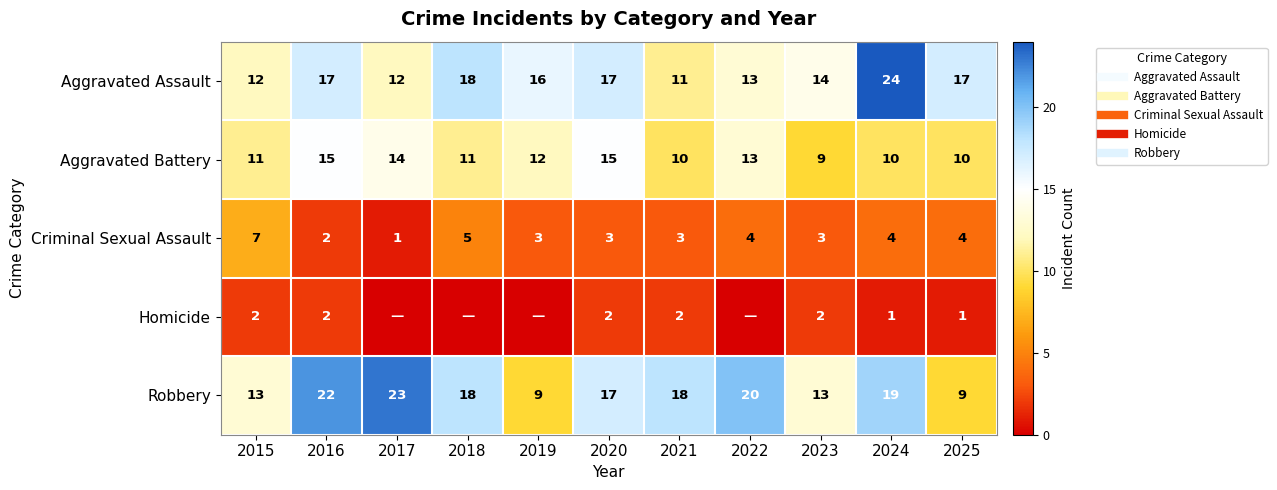

Which has a higher value, 2022 or 2025?

2025